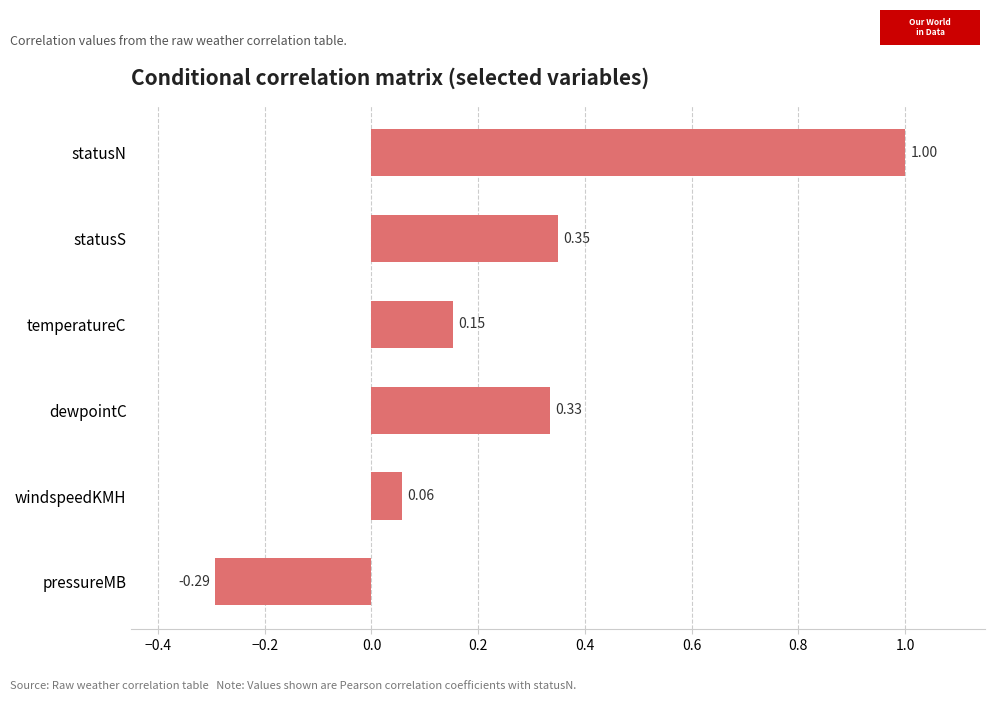

Count the number of categories in the chart.

6